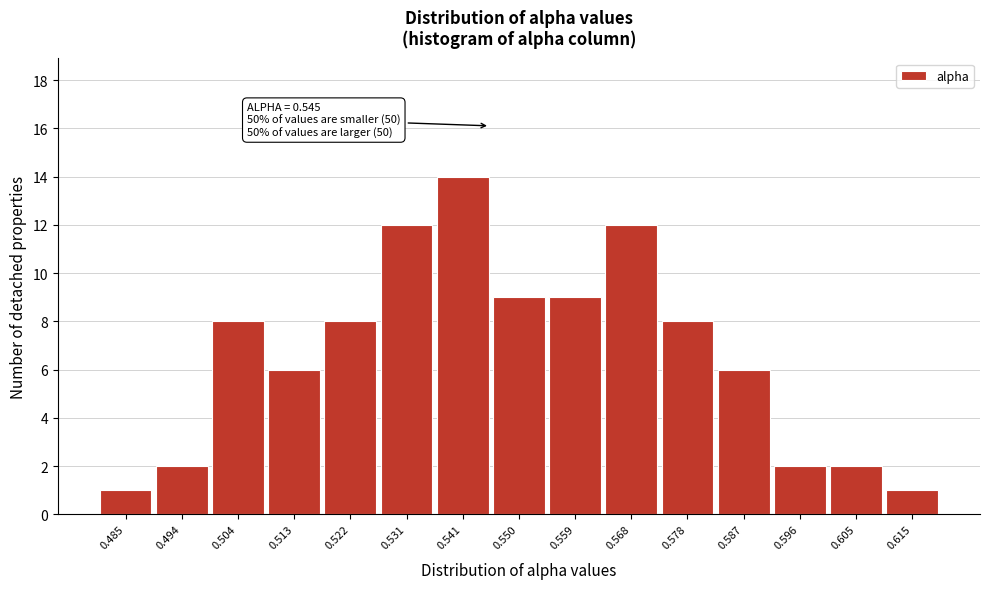

Which range on the x-axis has the tallest bar?

0.536 to 0.545